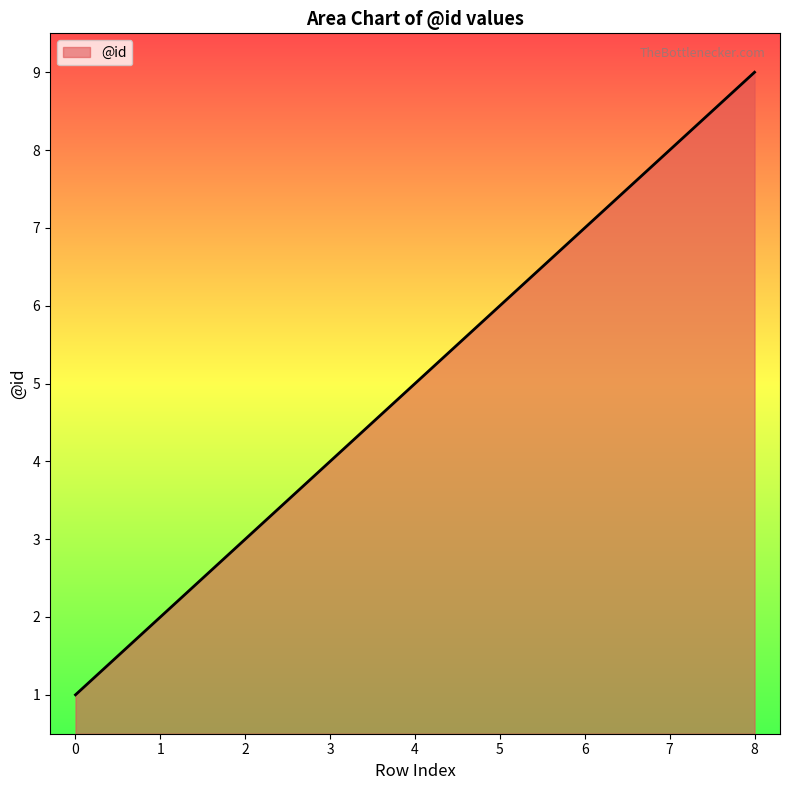

Between 1 and 4, which is larger?

4